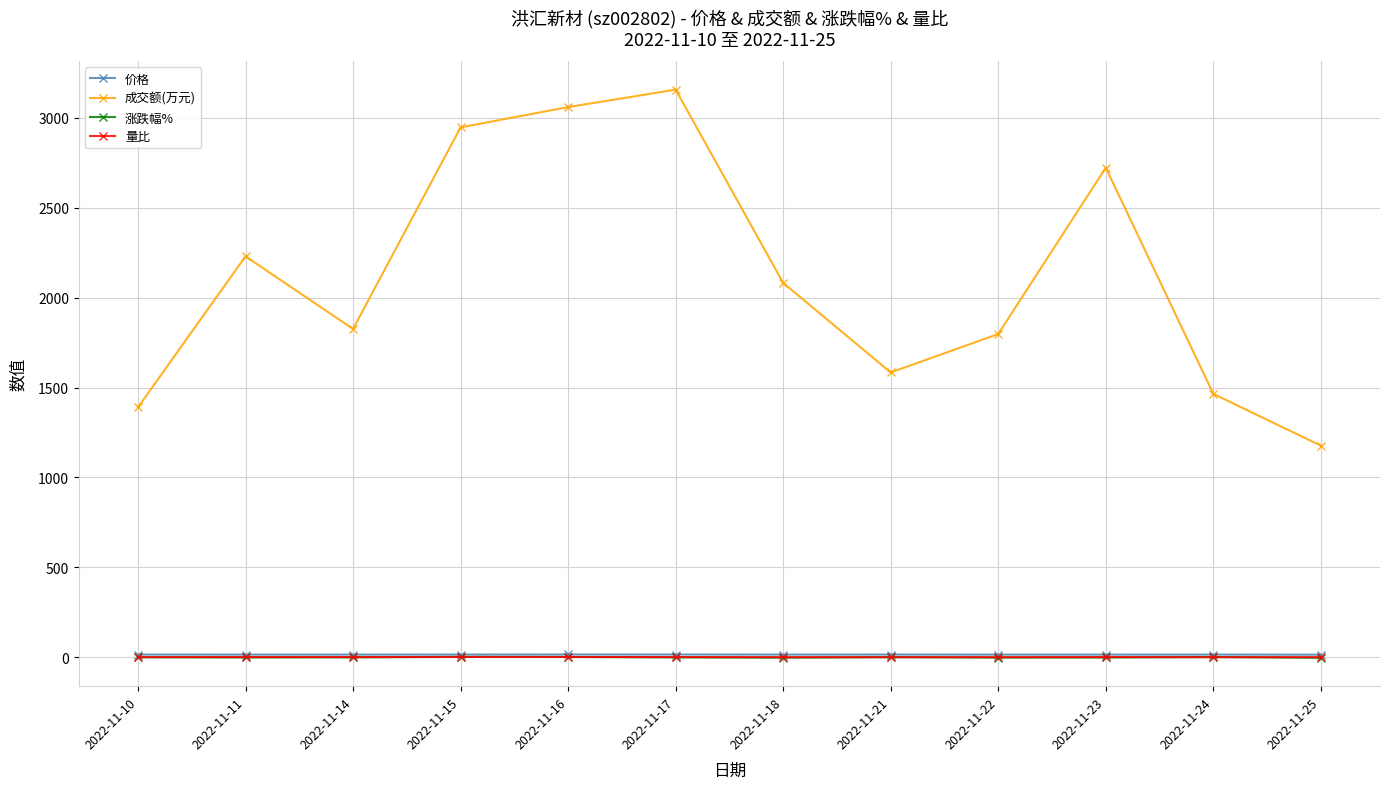

True or false: 价格 has a value of 14.7 at 2022-11-23.

True